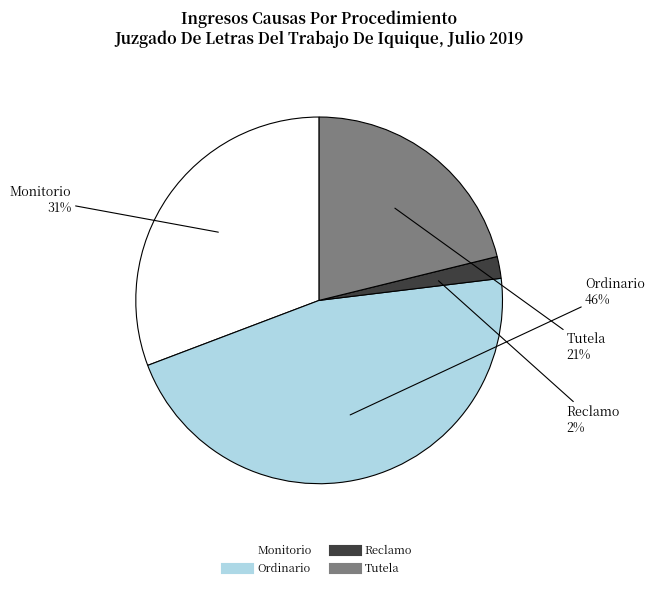

To the nearest percent, what is the difference between the largest and smallest slice percentages?

44%